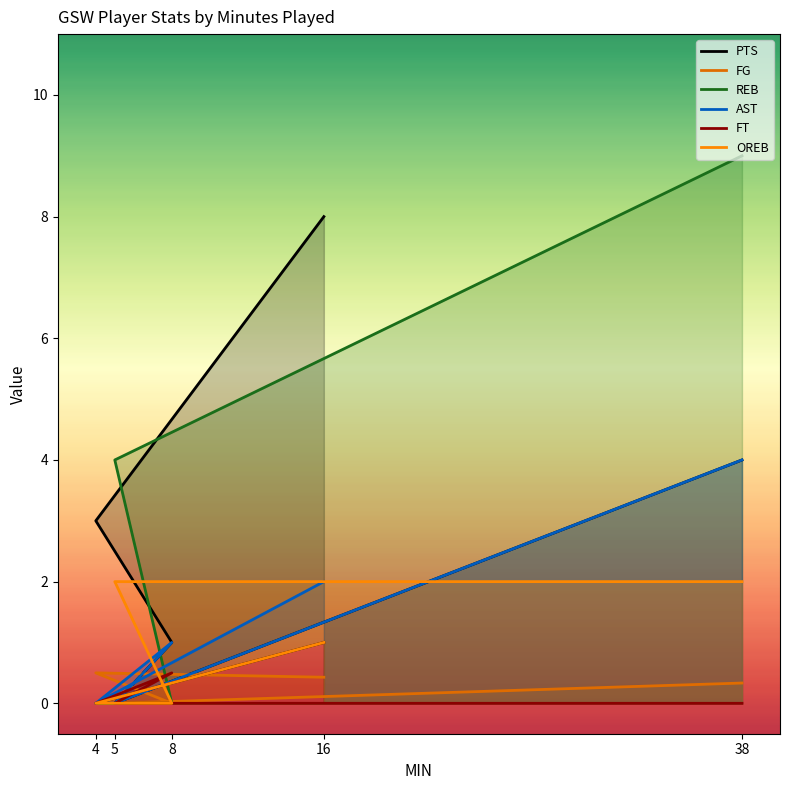

Is the value of PTS at 38 greater than the value of REB at 8?

Yes